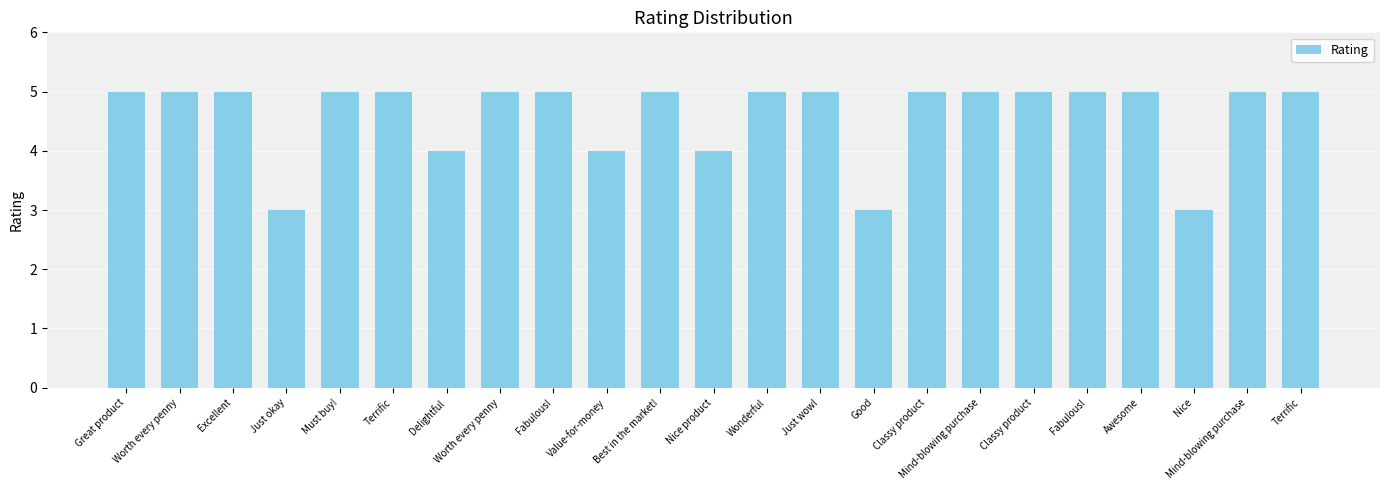

At which category does the chart reach its peak across all series?

Great product